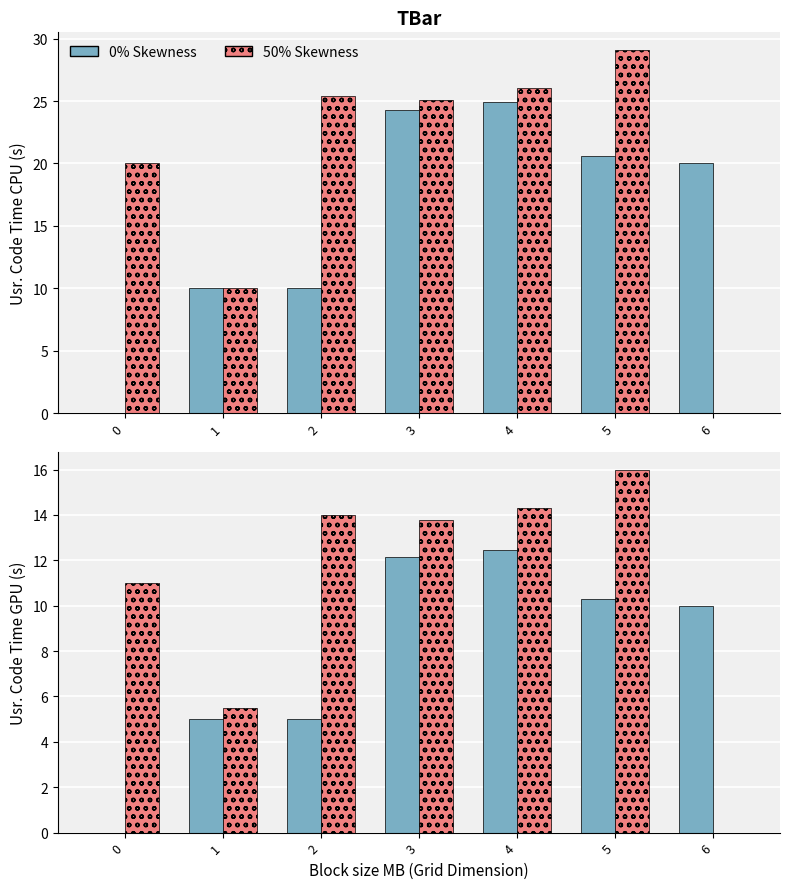

What is the sum of all 0% Skewness values?

54.9